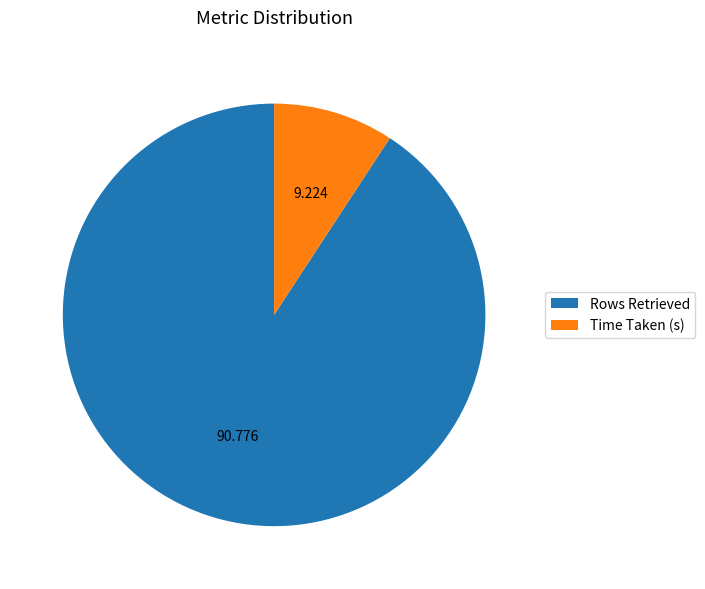

The Time Taken (s) slice represents 9% of the pie. True or false?

True